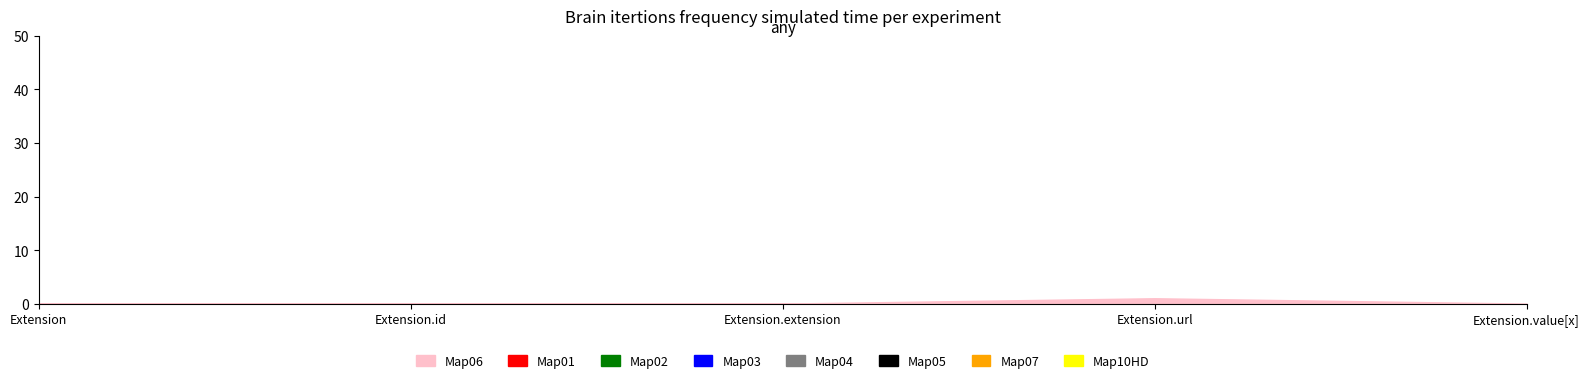

Which category has the highest value across all series?

Extension.url